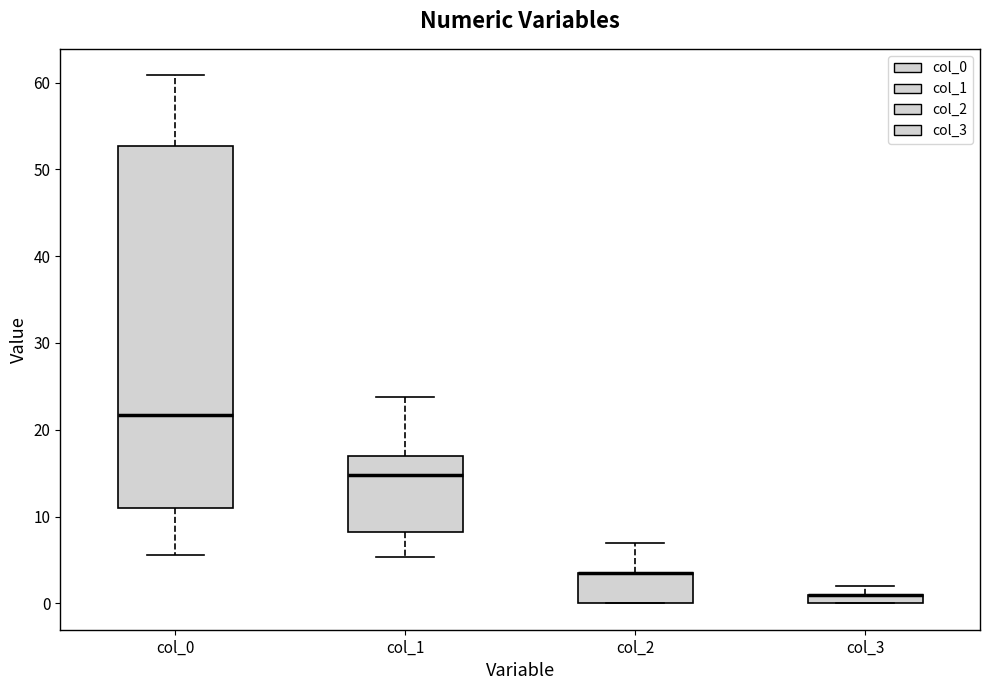

Comparing the boxes themselves (not the whiskers), which one is the tallest?

col_0